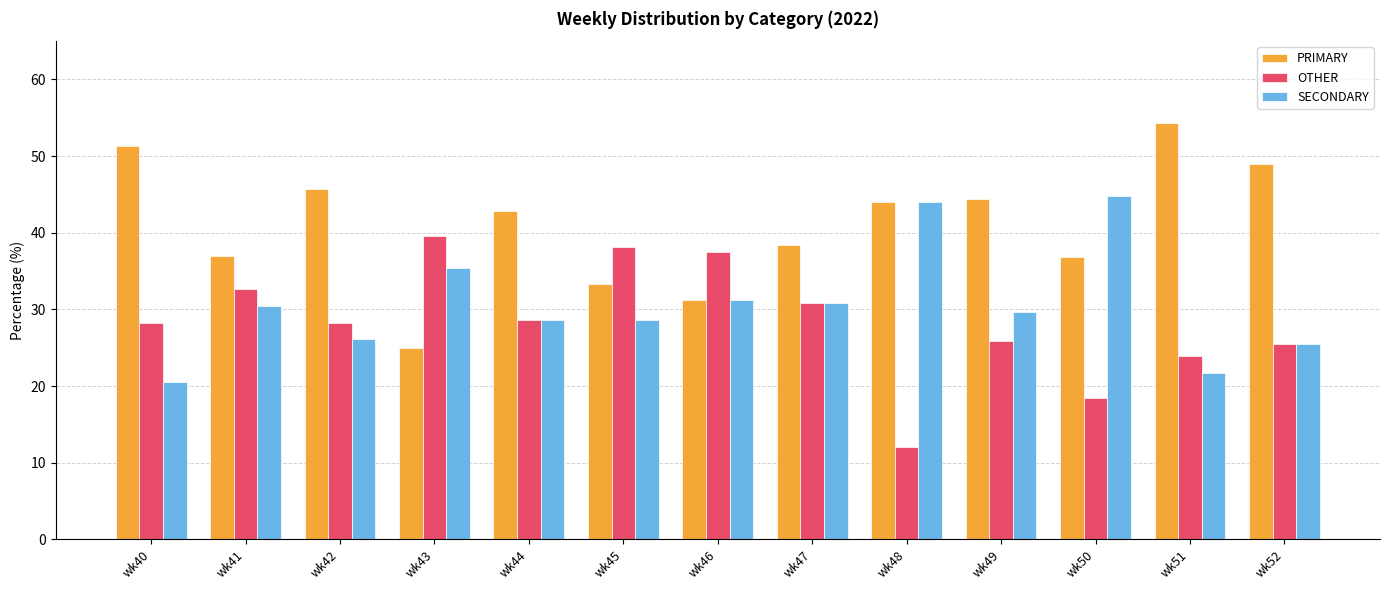

True or false: PRIMARY has a value of 20.3 at wk45.

False